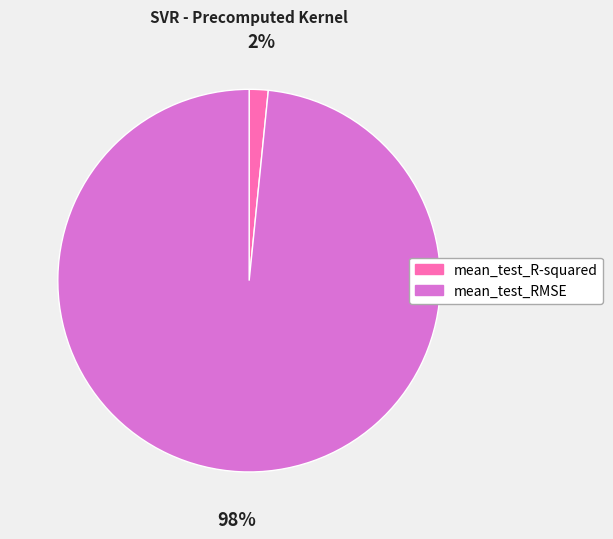

The mean_test_R-squared slice represents 12% of the pie. True or false?

False